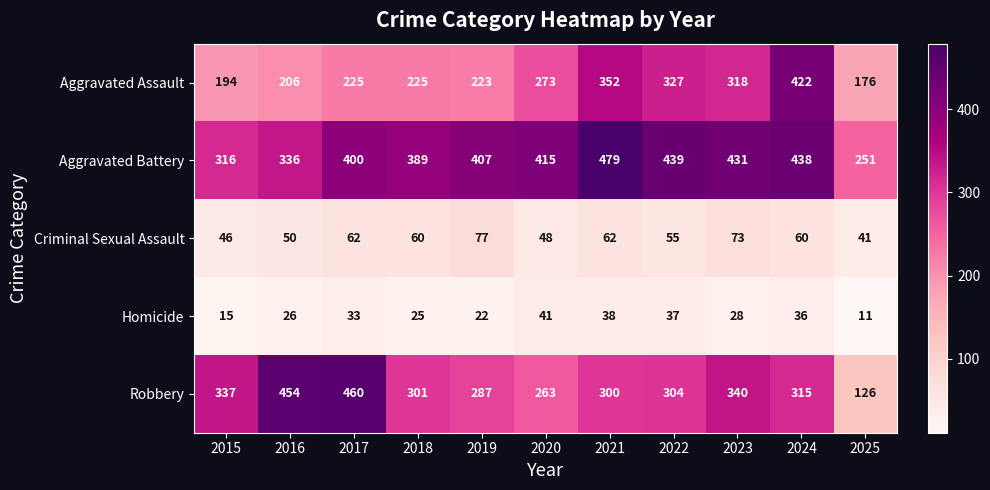

What is the difference between the maximum and minimum values in the Robbery series?

334